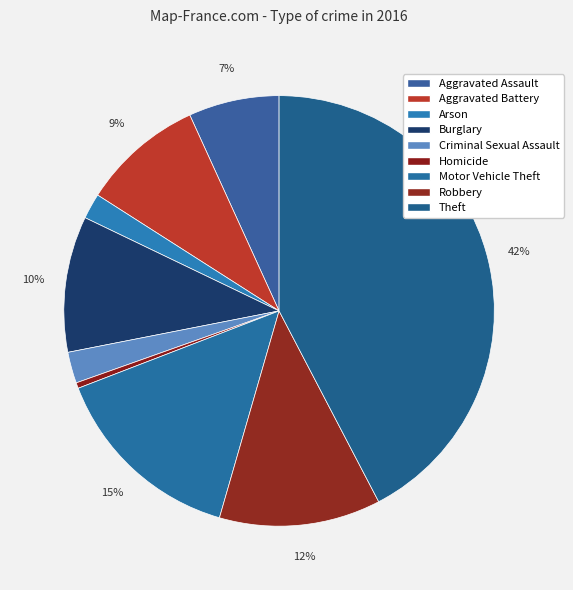

What portion of the pie excludes Criminal Sexual Assault?

97.7%